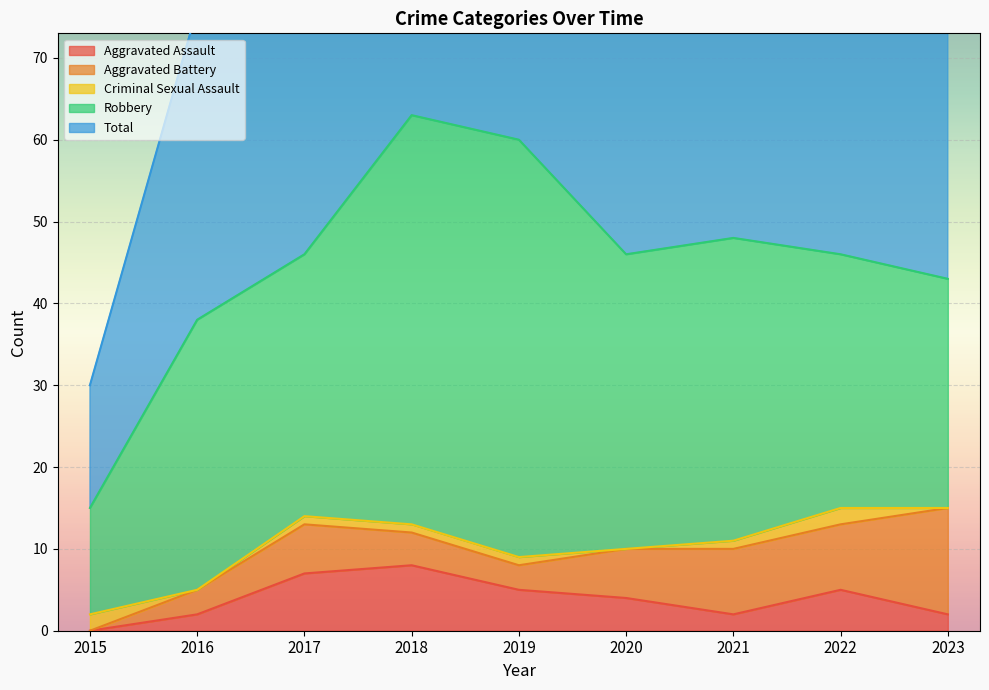

The value of Criminal Sexual Assault at 2016 is 0. True or false?

True